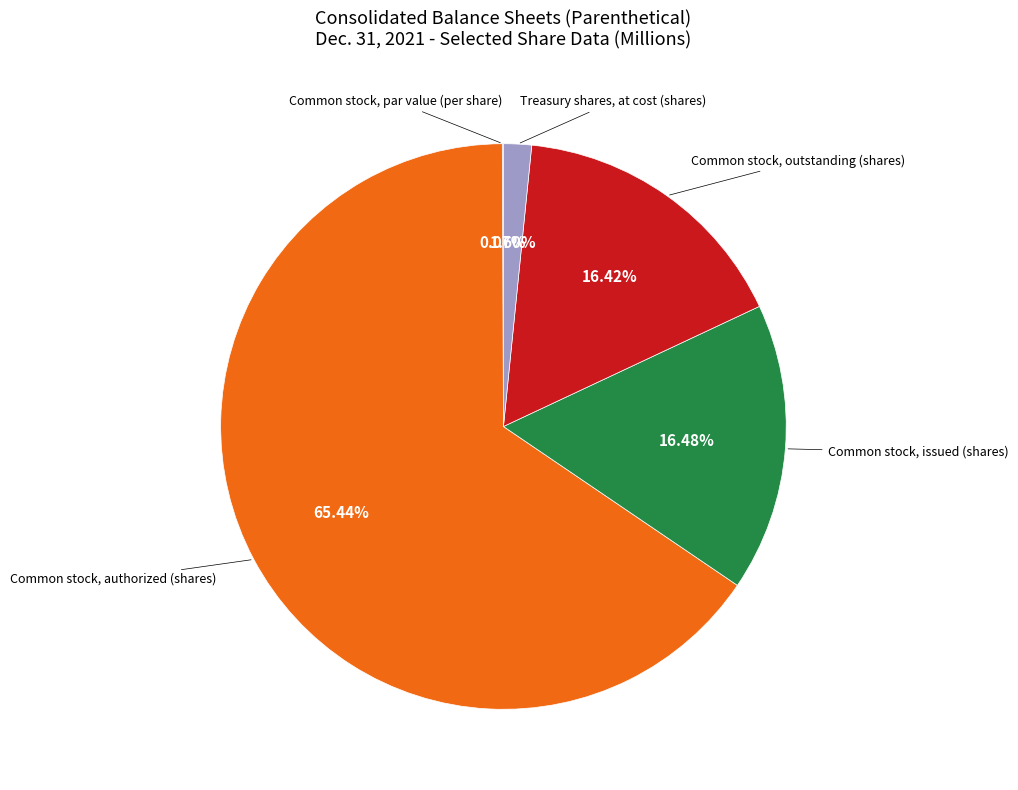

To the nearest percent, what is the average slice percentage?

20%